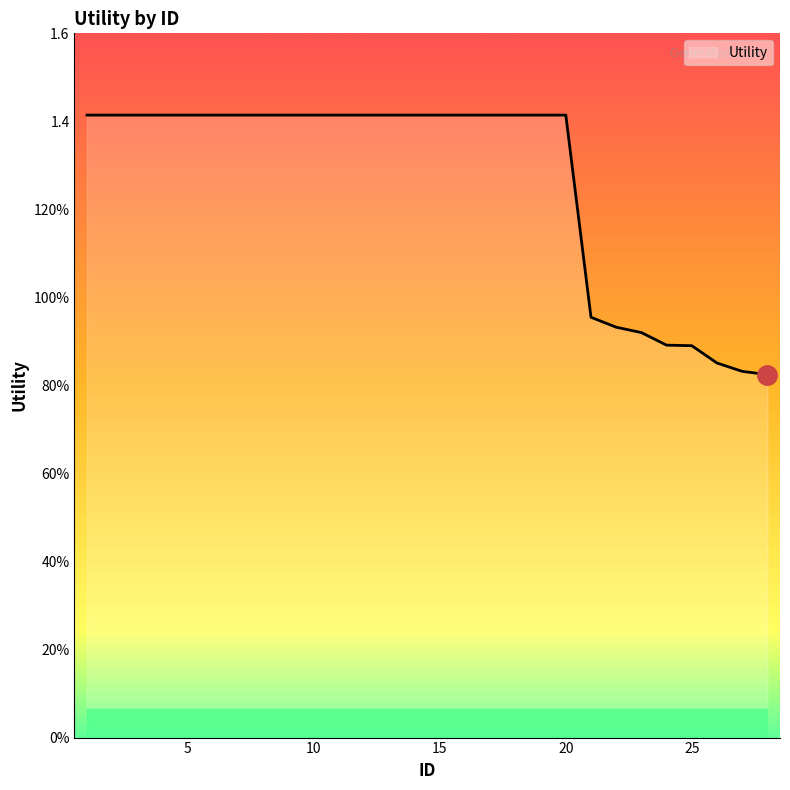

Reading left to right, extract all data points from this chart.

1=1.4	2=1.4	3=1.4	4=1.4	5=1.4	6=1.4	7=1.4	8=1.4	9=1.4	10=1.4	11=1.4	12=1.4	13=1.4	14=1.4	15=1.4	16=1.4	17=1.4	18=1.4	19=1.4	20=1.4	21=1.0	22=0.9	23=0.9	24=0.9	25=0.9	26=0.9	27=0.8	28=0.8